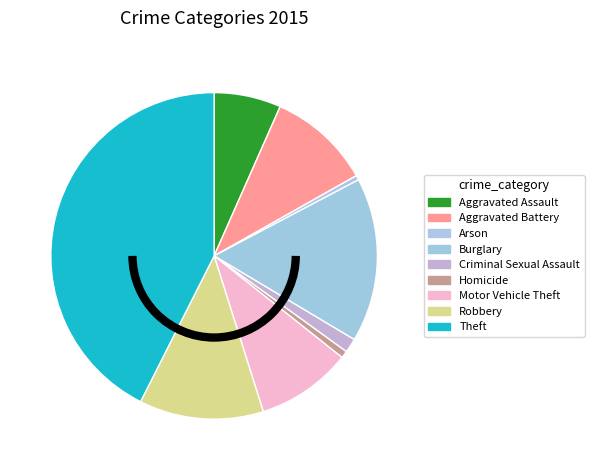

Count the number of slices in the pie.

9